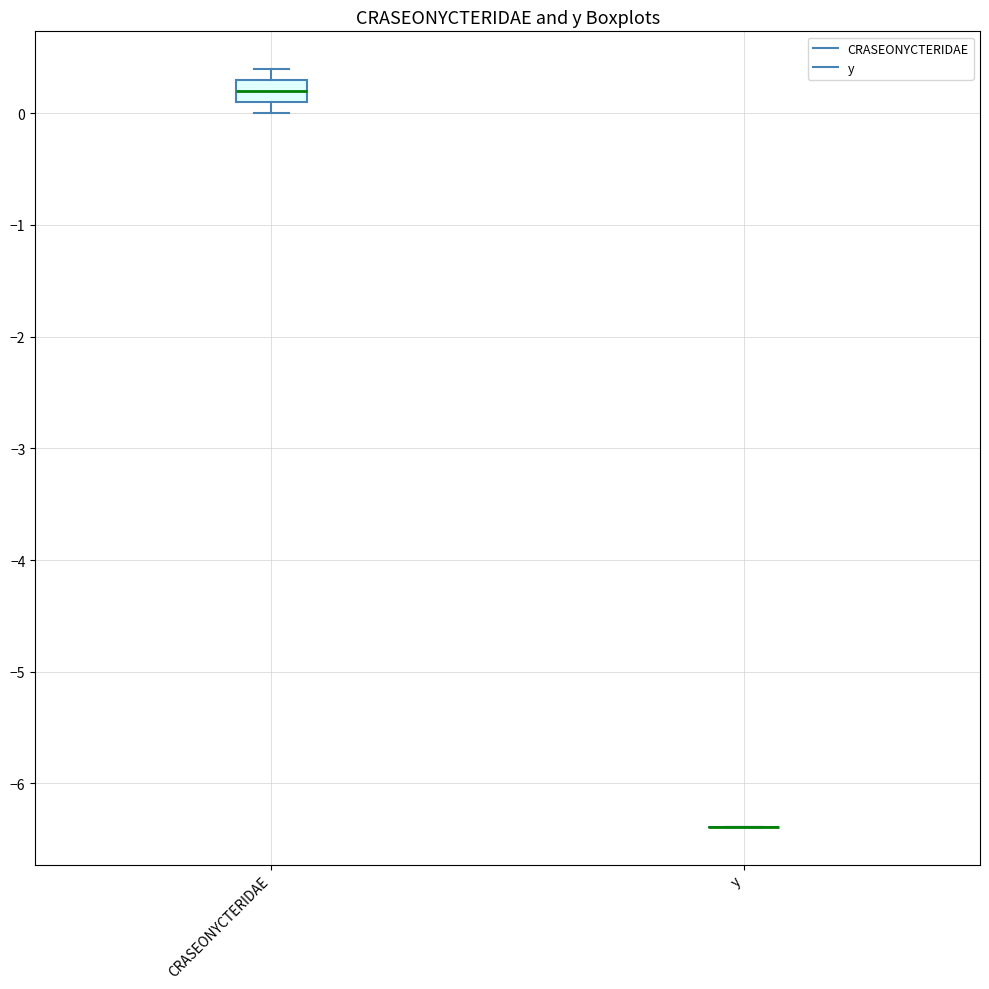

Comparing the boxes themselves (not the whiskers), which one is the tallest?

CRASEONYCTERIDAE